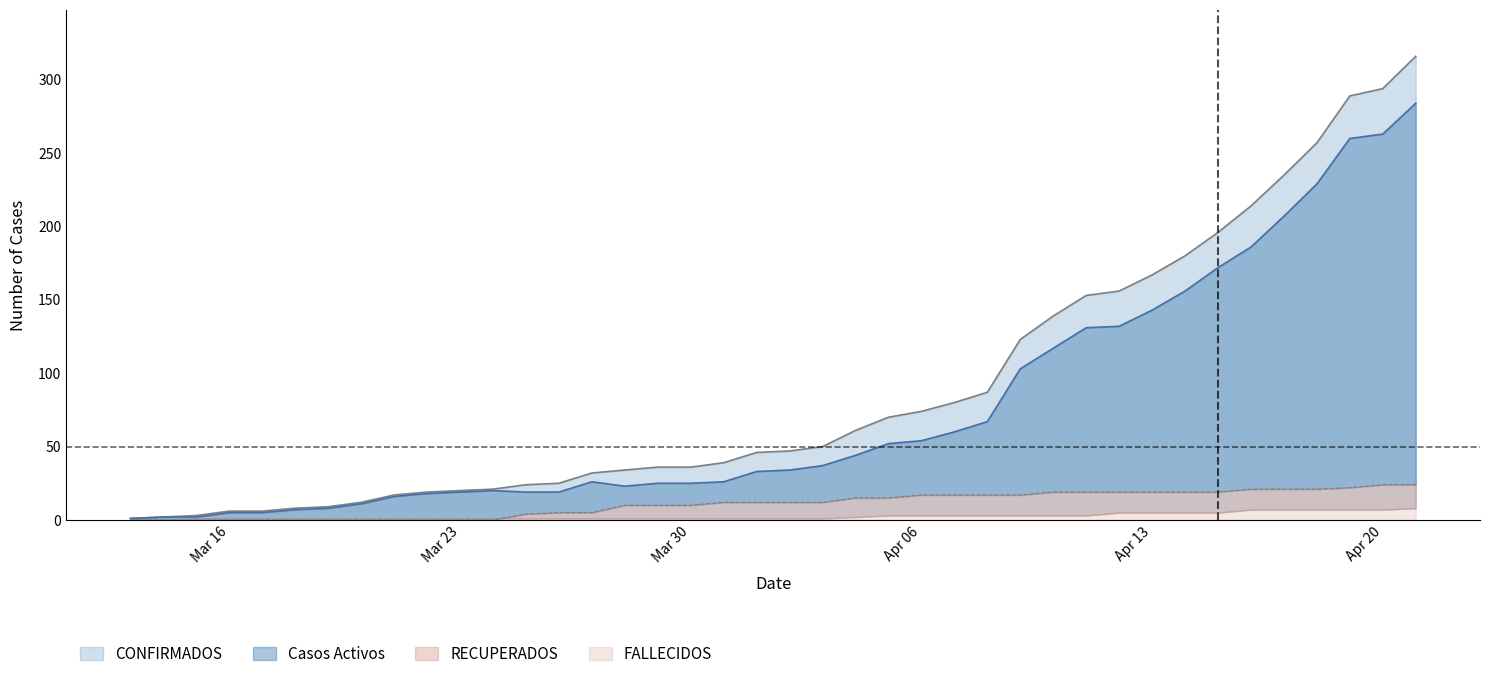

What is the sum of the CONFIRMADOS values at 13/3/2020 and 29/3/2020?

37